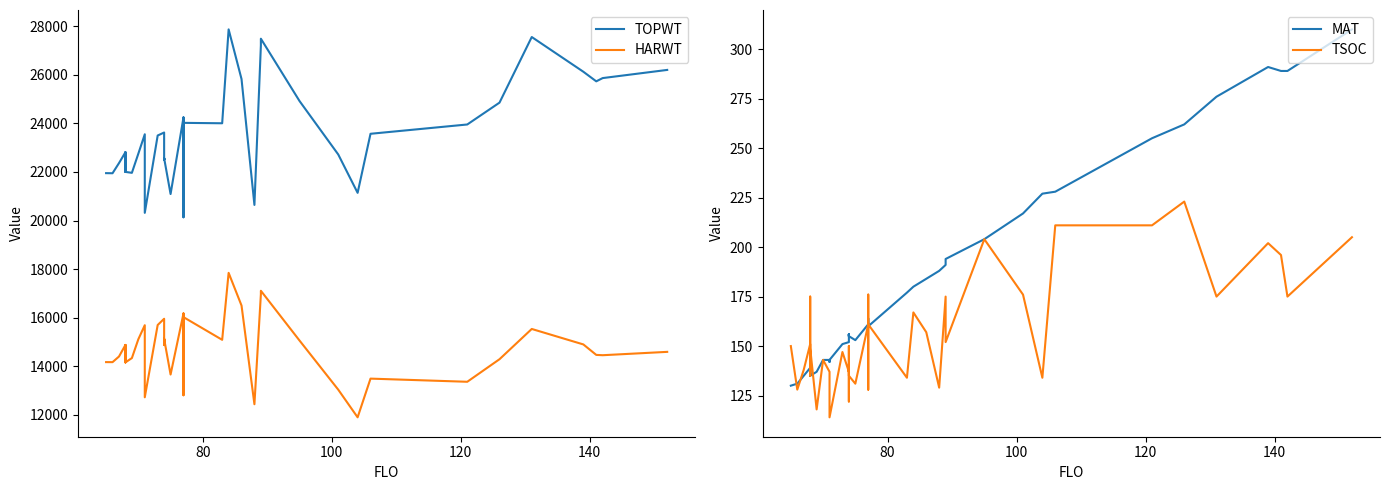

How many distinct data groups are displayed?

4